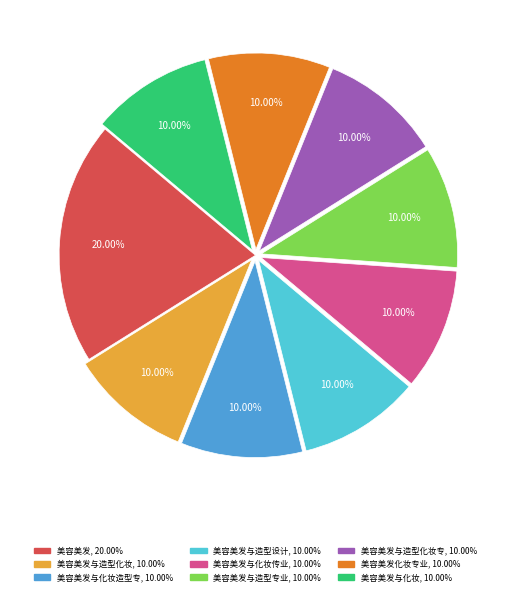

Count the number of slices in the pie.

9